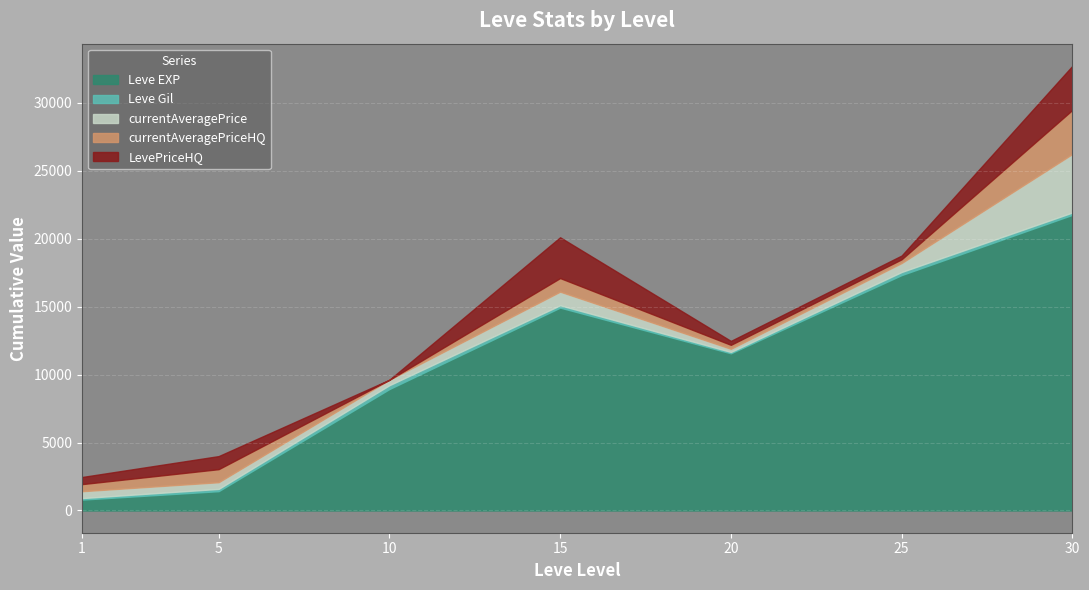

What is the highest value of the Leve EXP series?

21740.0